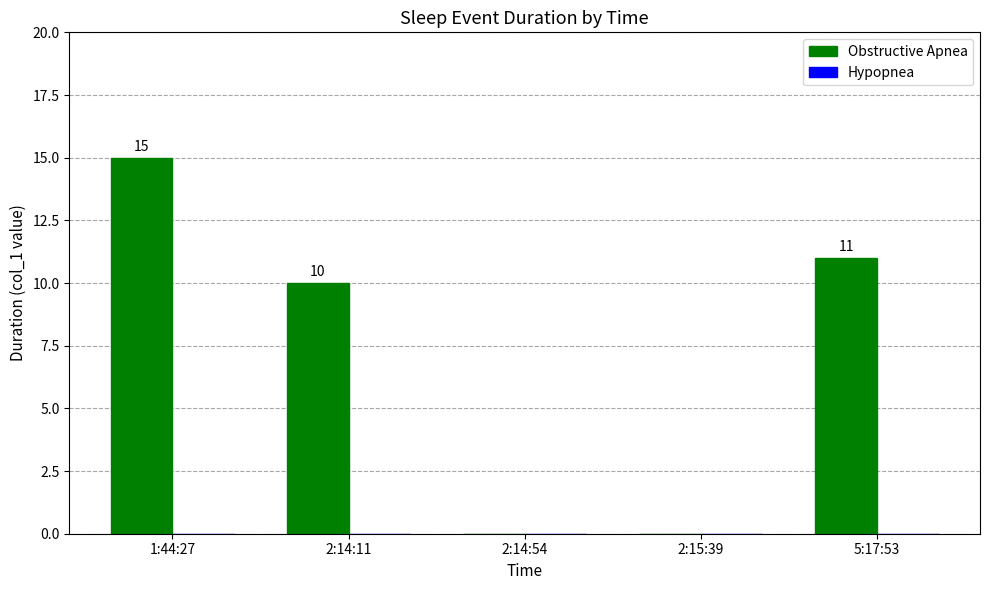

Where is the data nearest to the value 7?

2:14:11